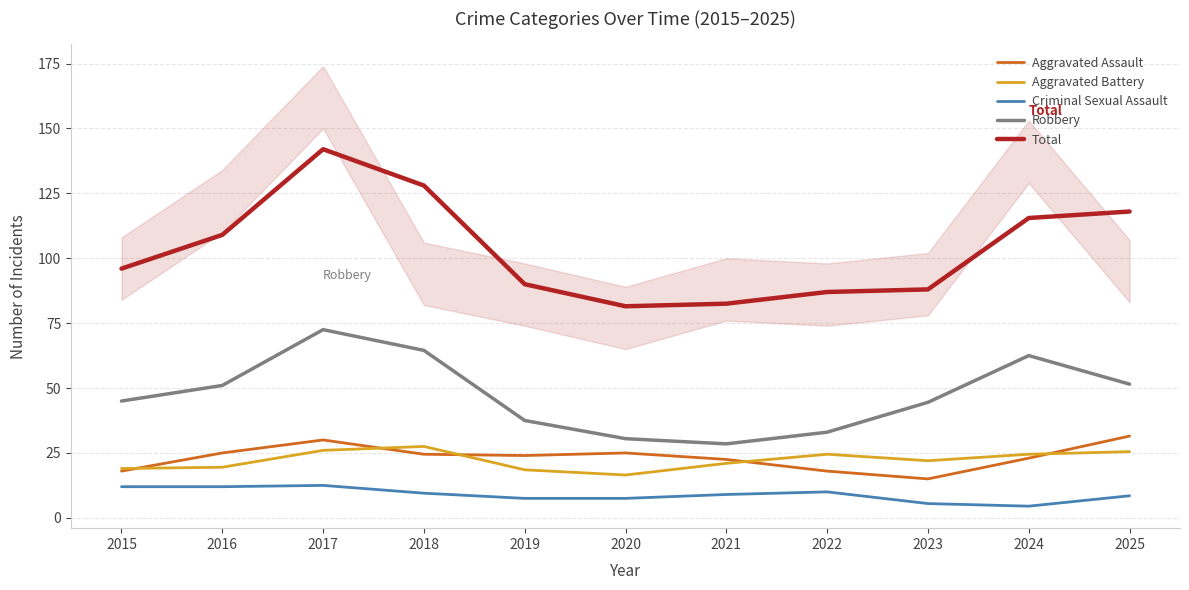

Where is Criminal Sexual Assault nearest to the value 8?

2019